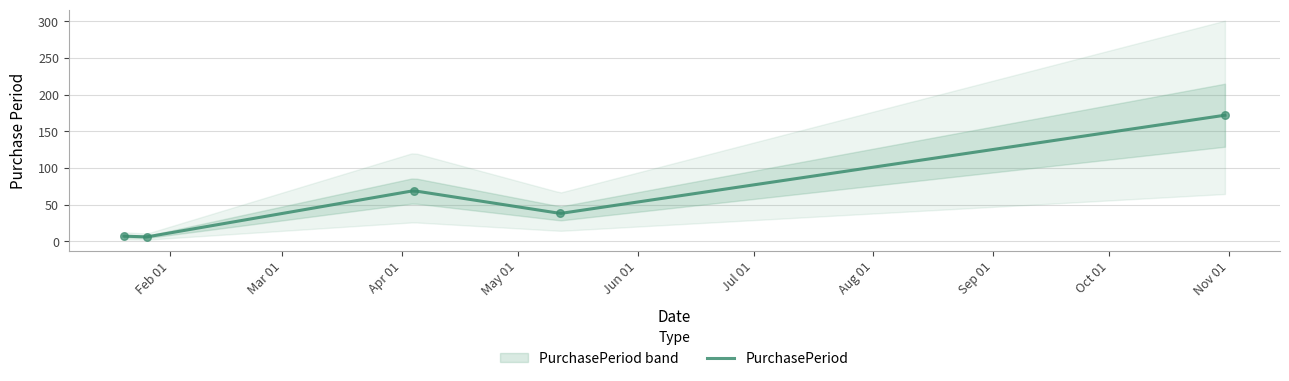

Between 2016-05-12 and 2016-10-31, which is larger?

2016-10-31